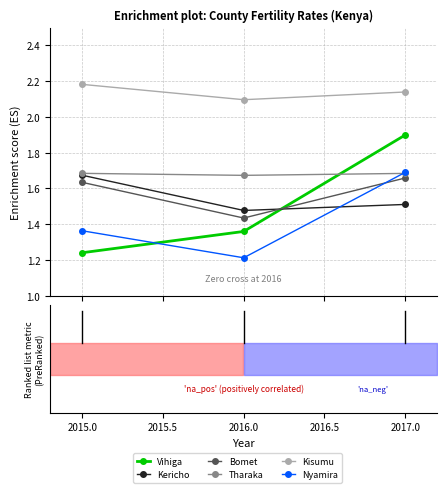

Which label corresponds to the smallest value in the chart?

2016